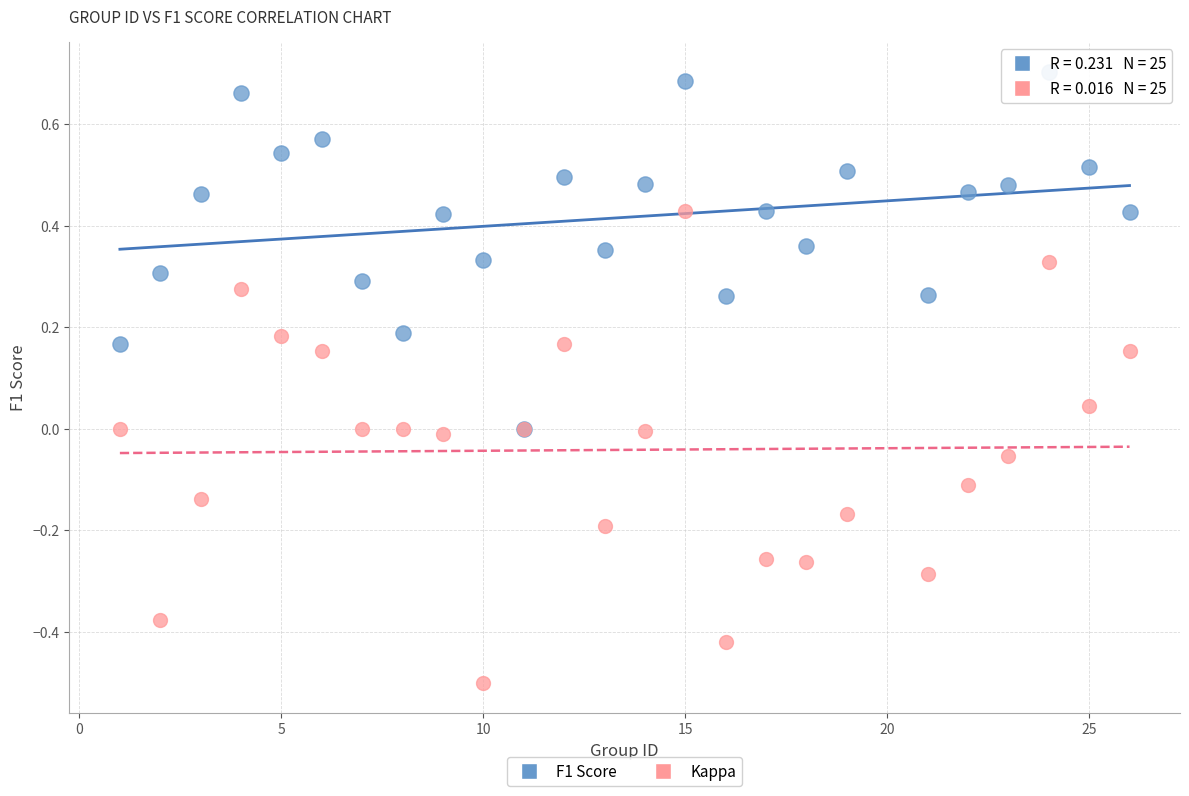

Which series contains the lowest Y value?

Kappa